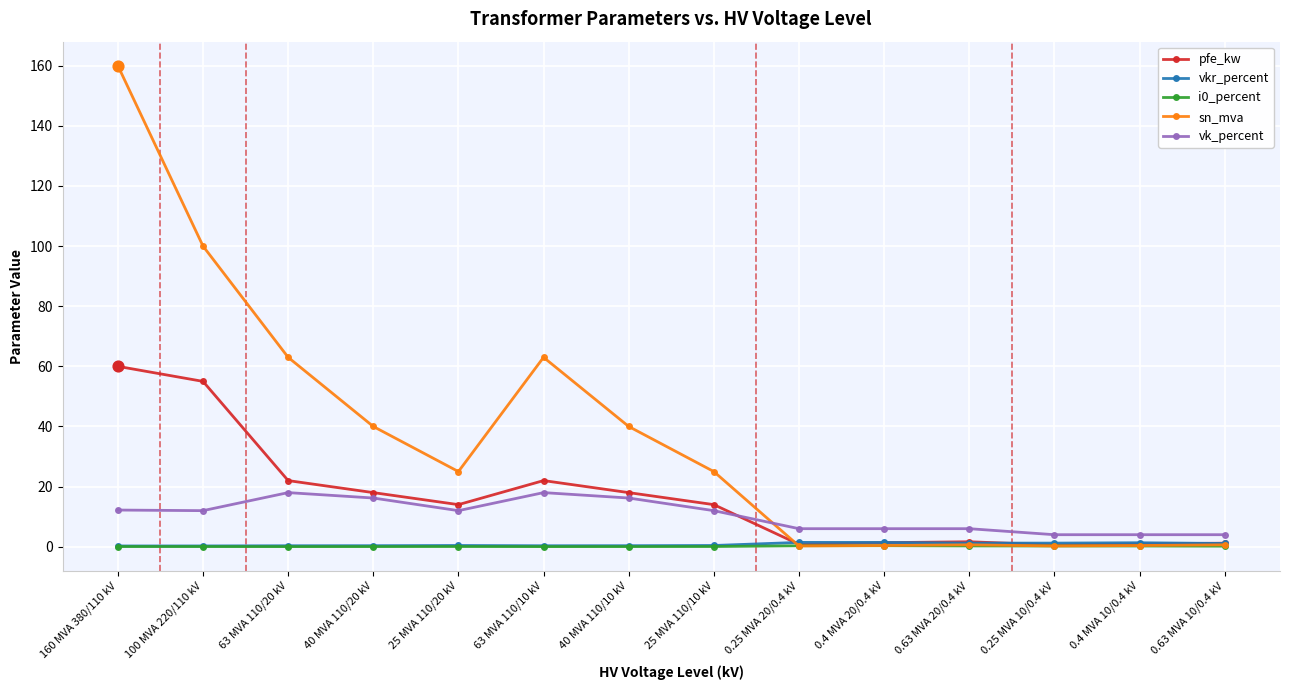

Is the value of pfe_kw at 63 MVA 110/20 kV greater than the value of vk_percent at 63 MVA 110/10 kV?

Yes